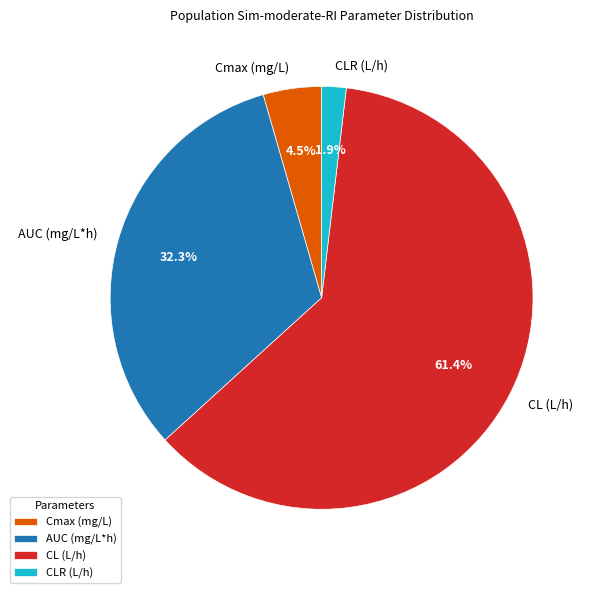

To the nearest percent, what is the average slice percentage?

25%